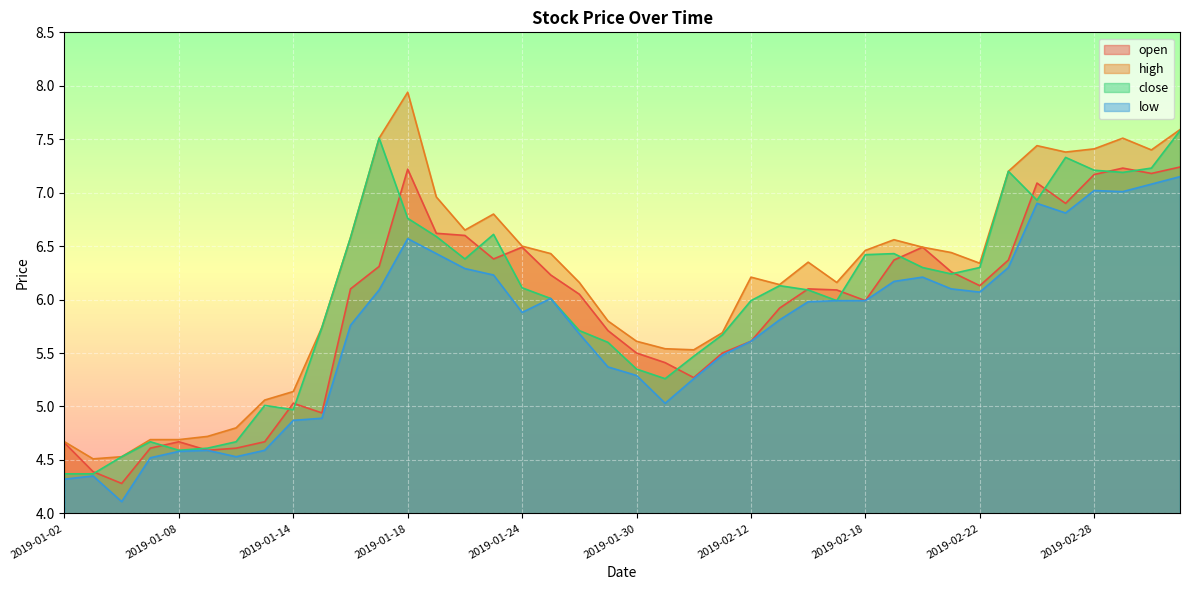

What is the difference between the second highest and second lowest values in the close series?

3.1